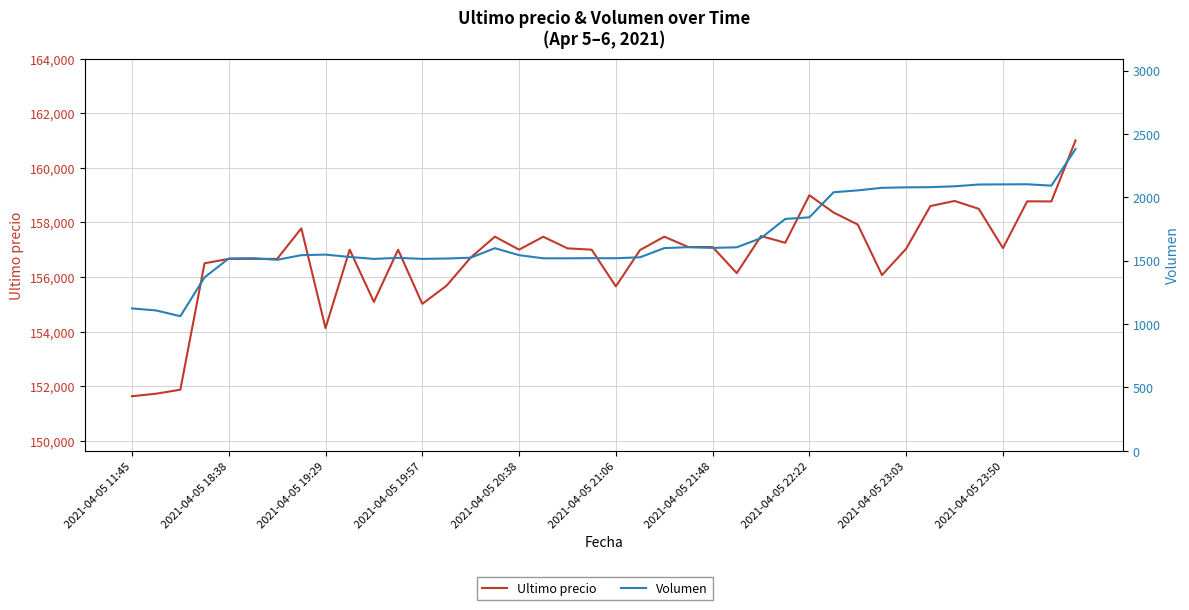

What are all the series names shown in the legend?

Ultimo precio, Volumen